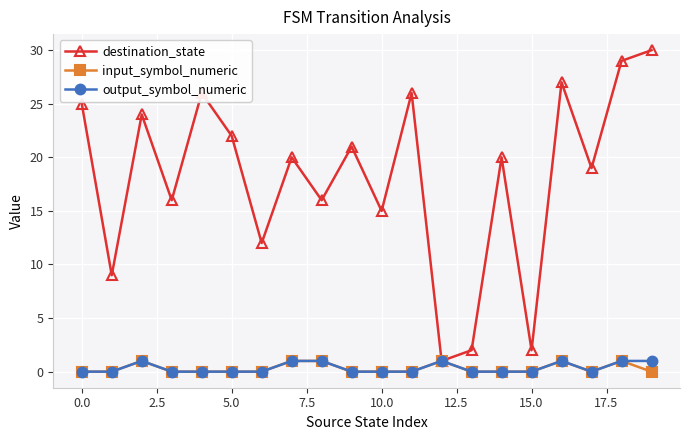

Reading left to right, list all the values displayed in this chart.

destination_state: 25	9	24	16	26	22	12	20	16	21	15	26	1	2	20	2	27	19	29	30
input_symbol_numeric: 0	0	1	0	0	0	0	1	1	0	0	0	1	0	0	0	1	0	1	0
output_symbol_numeric: 0	0	1	0	0	0	0	1	1	0	0	0	1	0	0	0	1	0	1	1